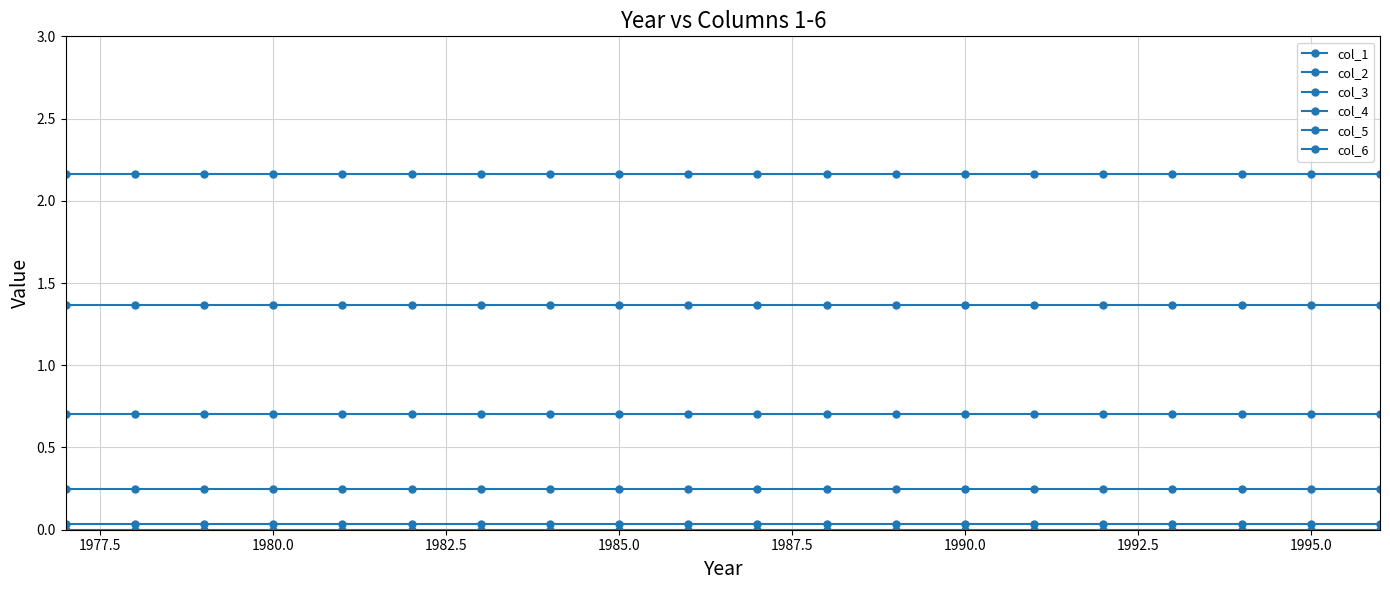

Which series has the largest total across all categories?

col_6